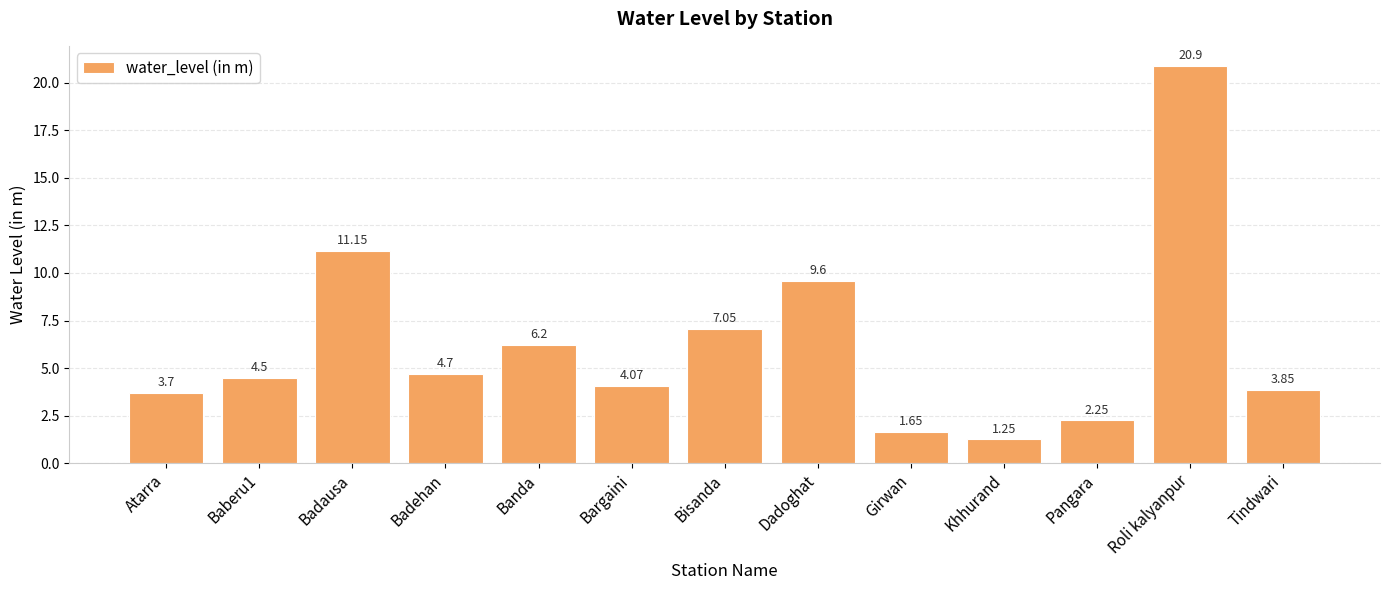

The chart shows a value of 3.0 at Pangara. True or false?

False